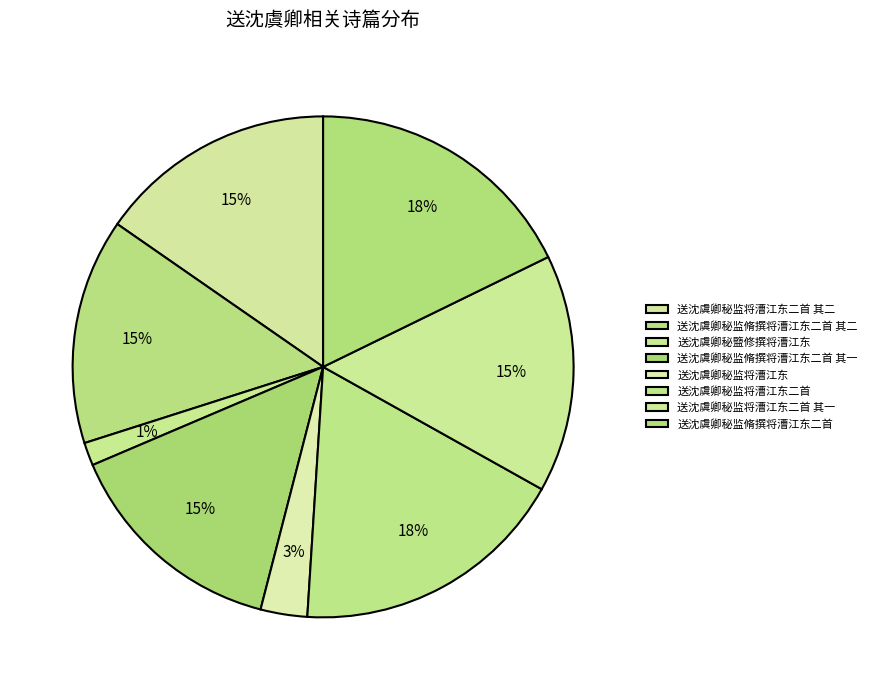

Approximately how many times larger is the value at 送沈虞卿秘监脩撰将漕江东二首 其二 compared to 送沈虞卿秘监脩撰将漕江东二首?

0.8